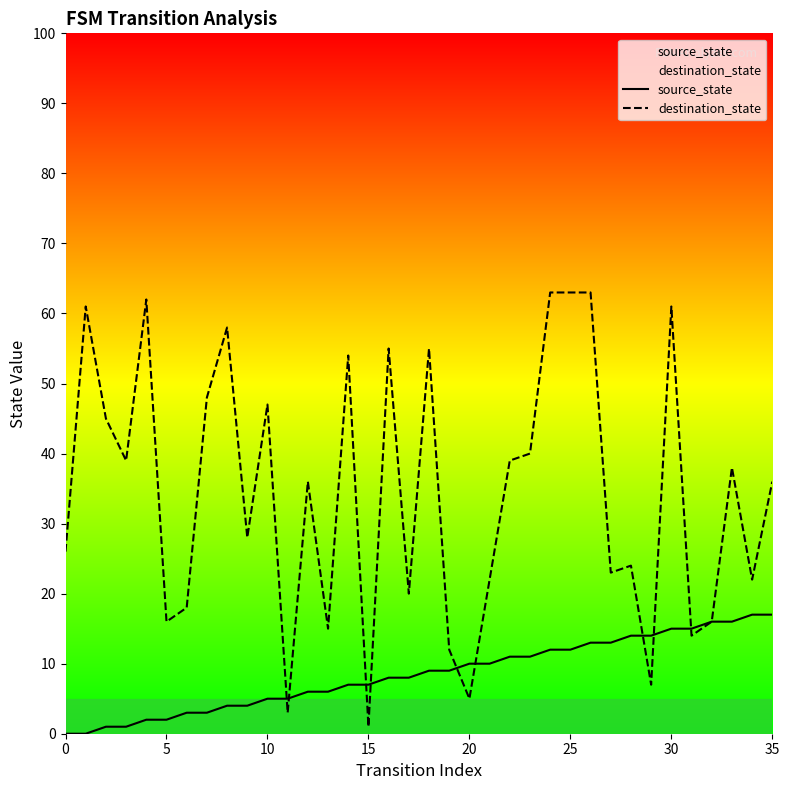

At which label does destination_state reach its peak?

24